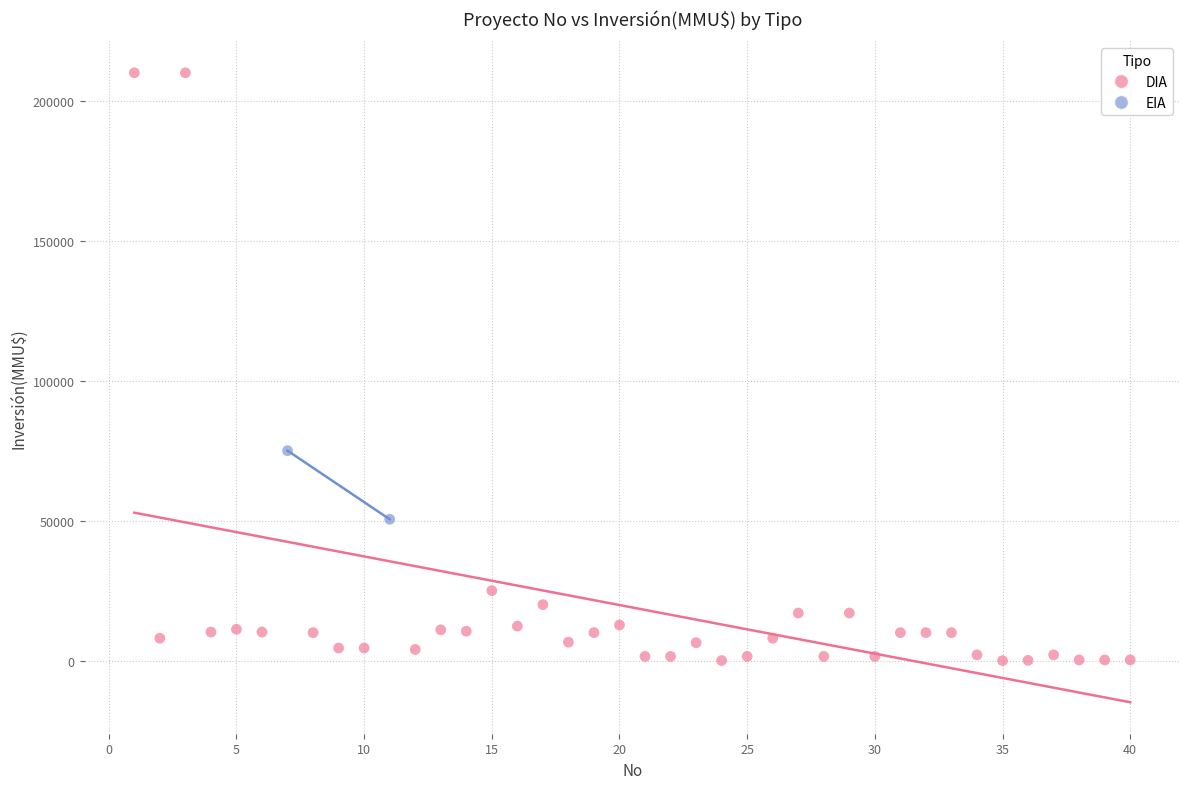

What are all the series names shown in the legend?

DIA, EIA